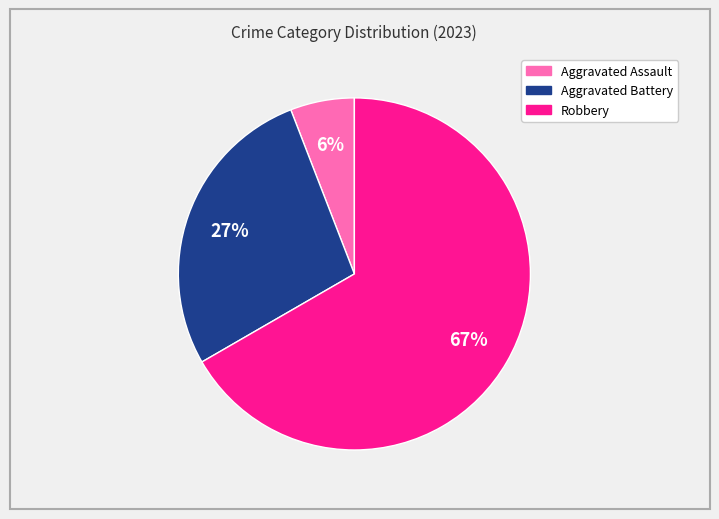

To the nearest percent, what is the difference between the largest and smallest slice percentages?

61%